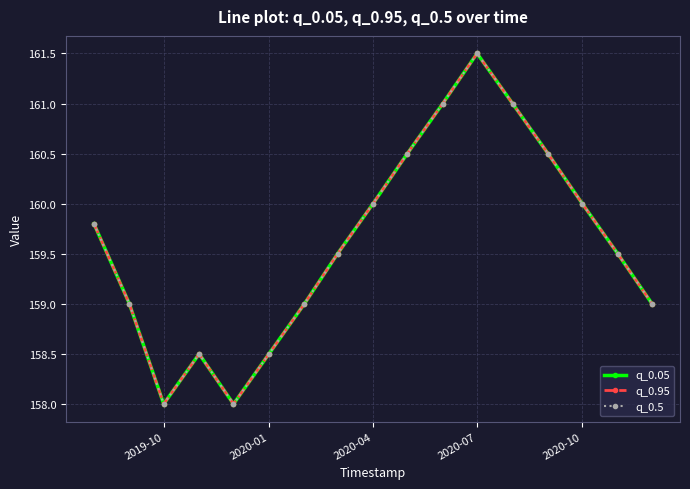

Which series has the widest spread of values?

q_0.05